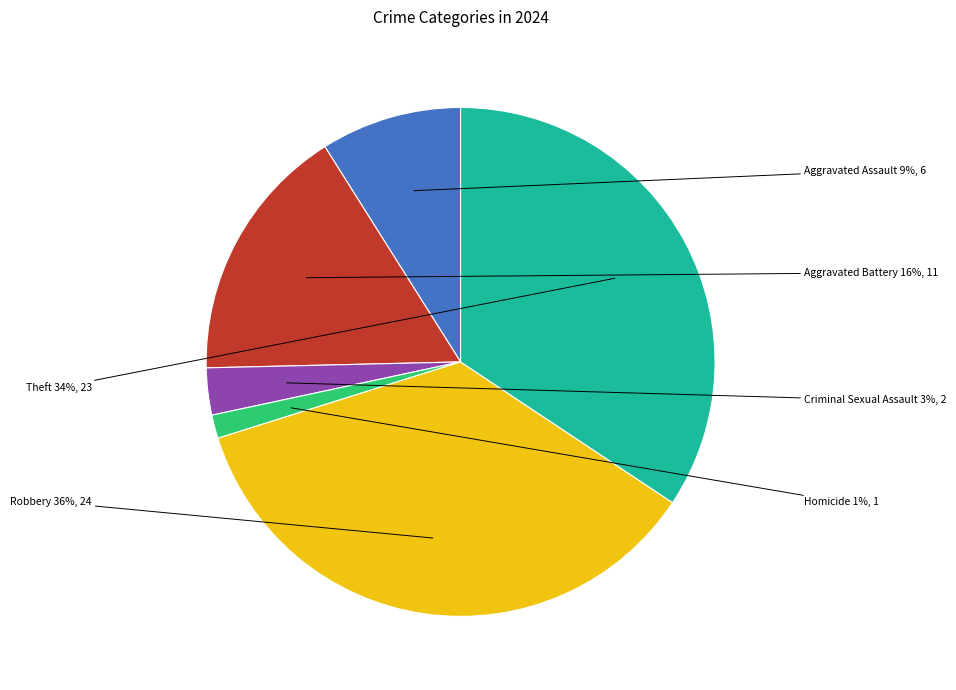

To the nearest percent, what is the average slice percentage?

17%